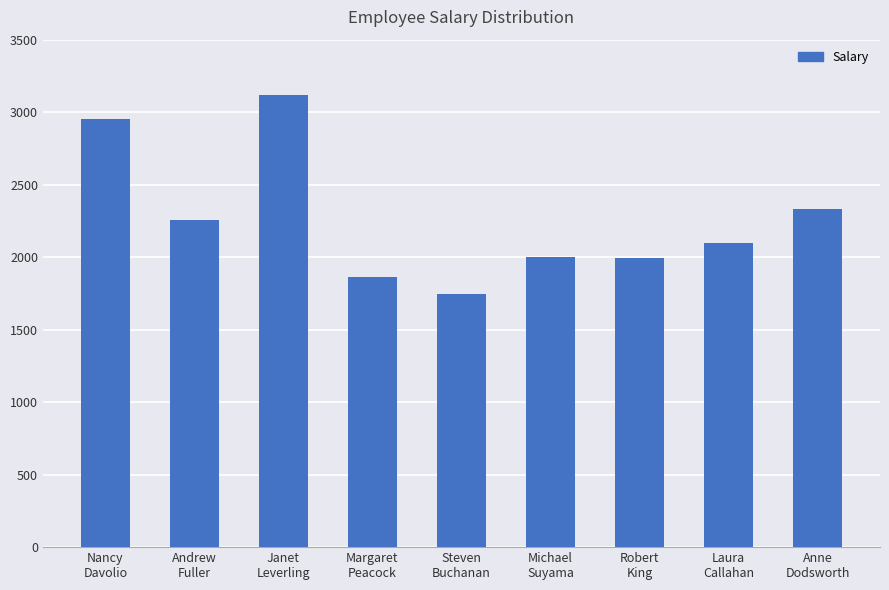

What is the difference between the values at Robert
King and Nancy
Davolio?

963.0